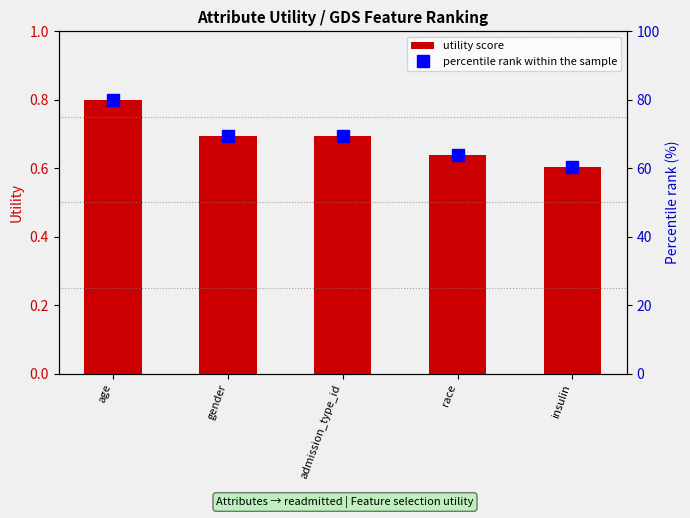

Rank the categories by utility score value from lowest to highest.

insulin, race, admission_type_id, gender, age